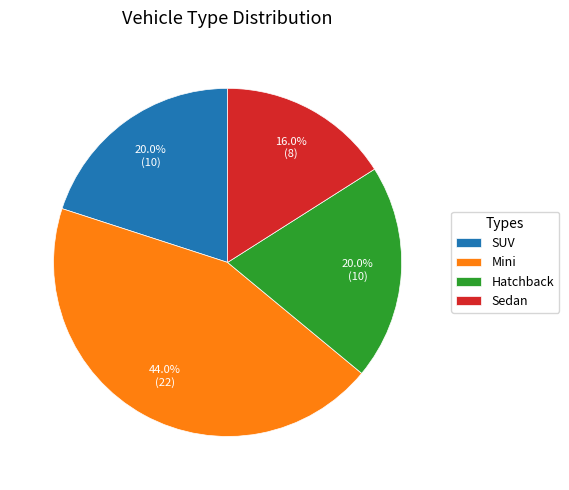

What is the ratio of the value at Sedan to the value at Mini?

0.4